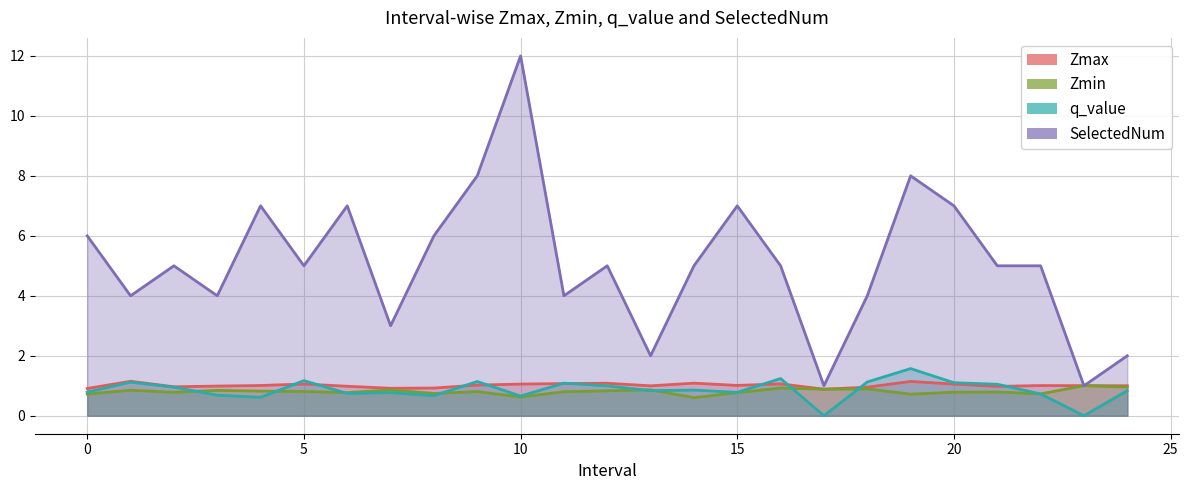

True or false: Zmax has a value of 1.6 at 6.

False